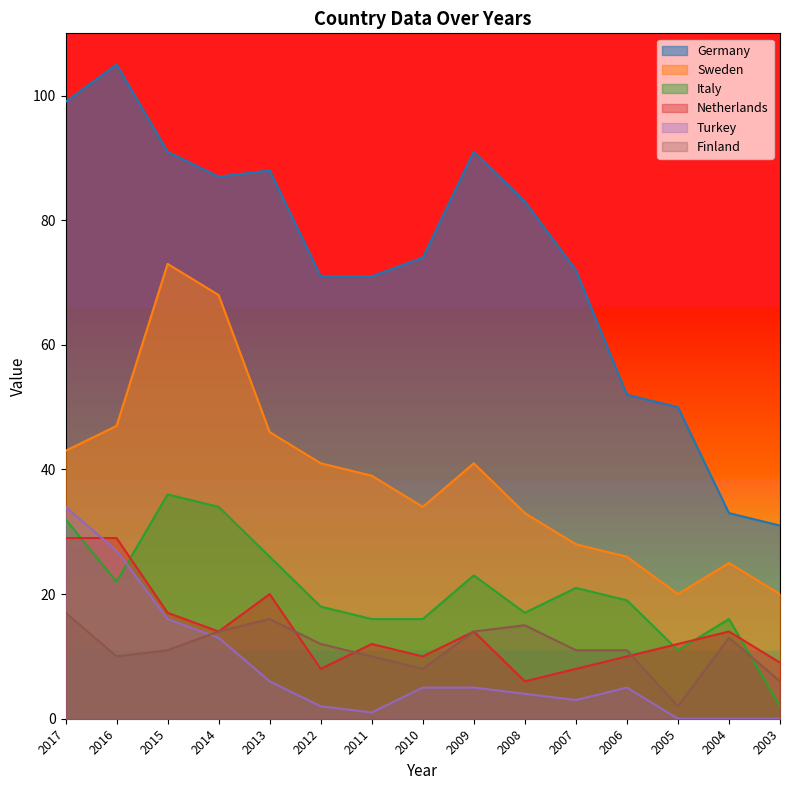

Which series has the widest spread of values?

Germany